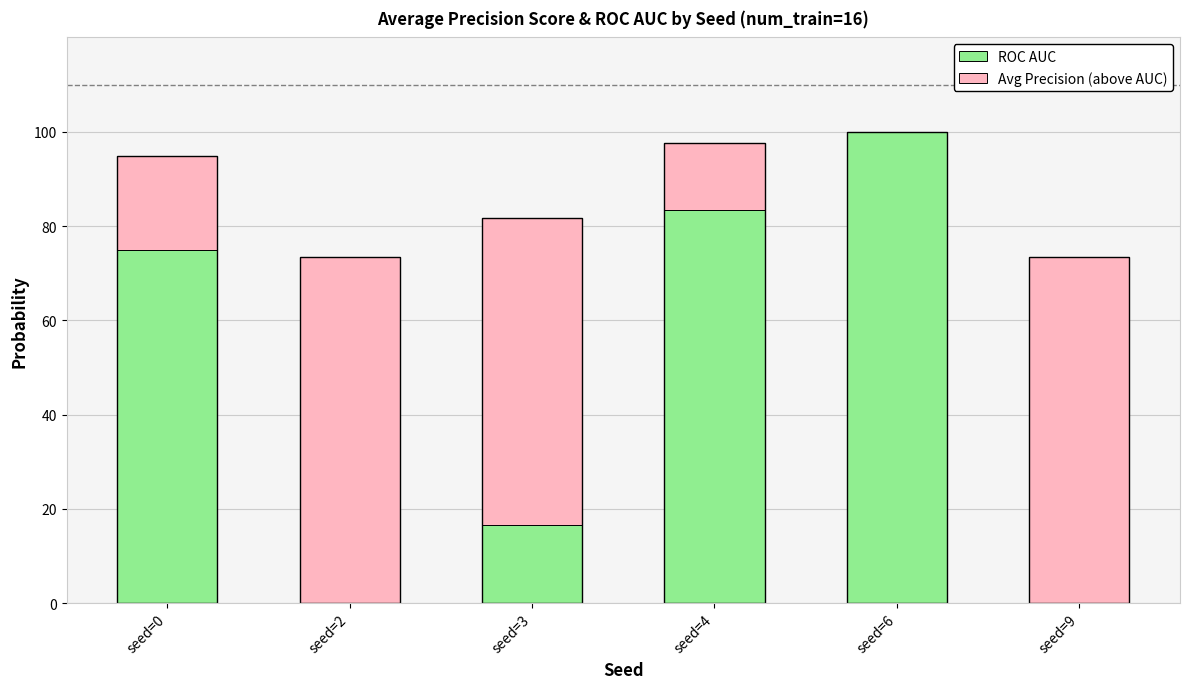

What is the sum of the ROC AUC values at seed=6 and seed=2?

1.0